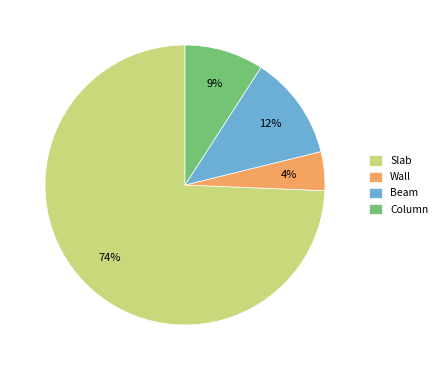

To the nearest percent, what is the difference between the Wall and Column slice percentages?

5%